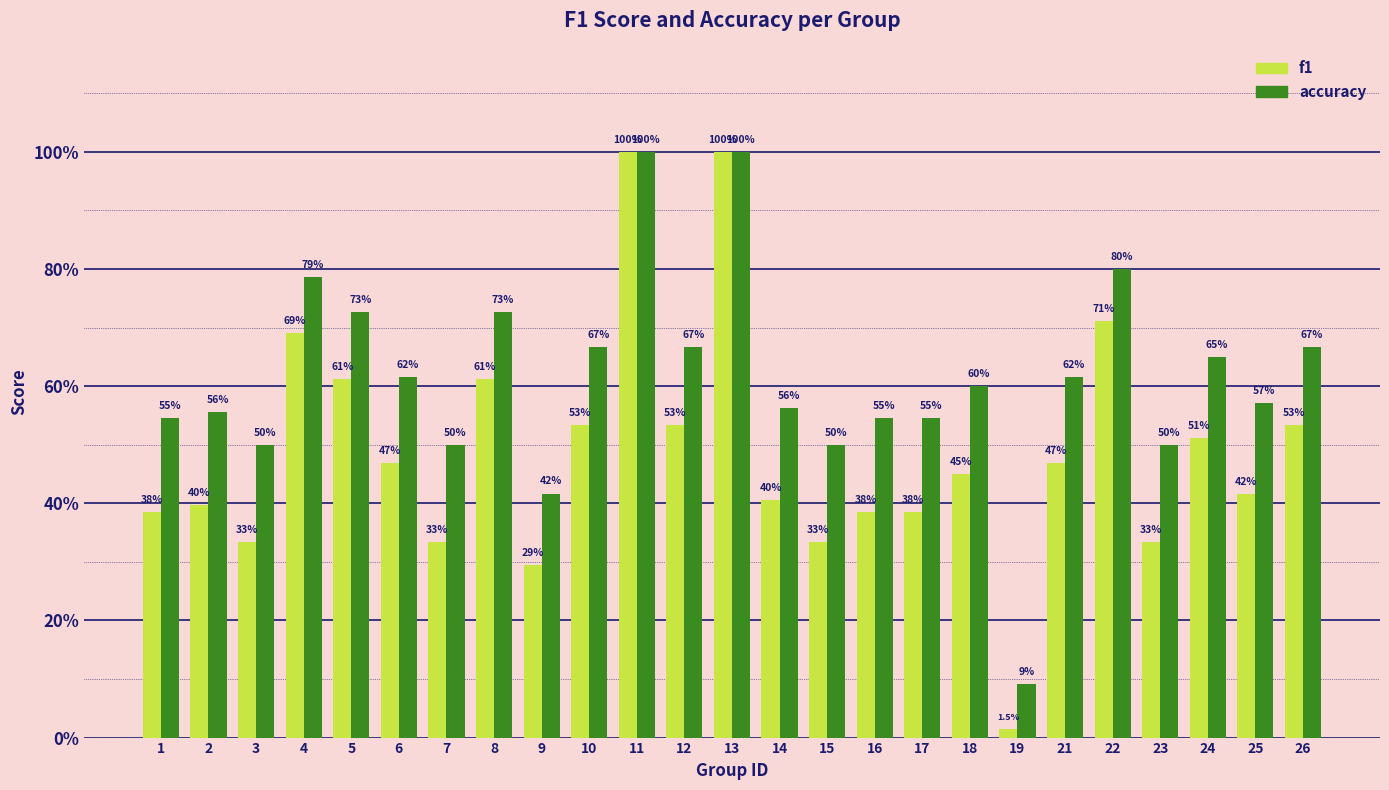

What is the value of the accuracy bar at the 13th from the left?

1.0